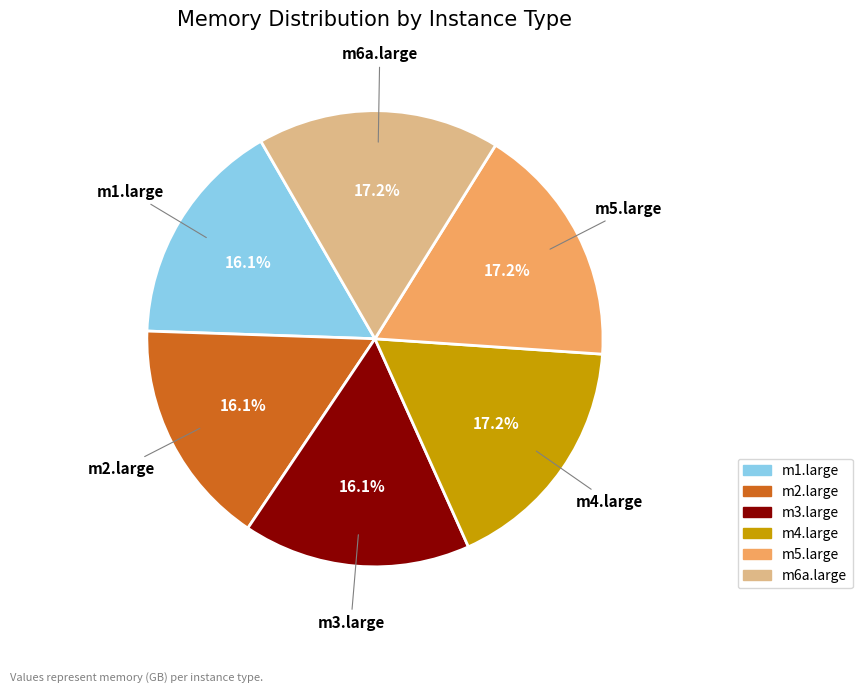

Approximately how many times larger is the value at m4.large compared to m5.large?

1.0